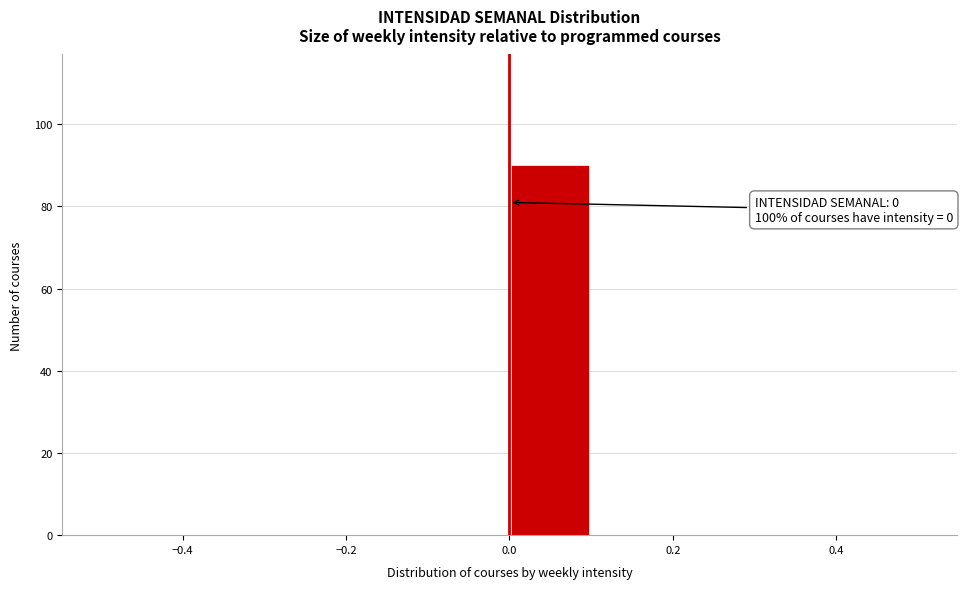

Which range on the x-axis has the tallest bar?

0.0 to 0.1